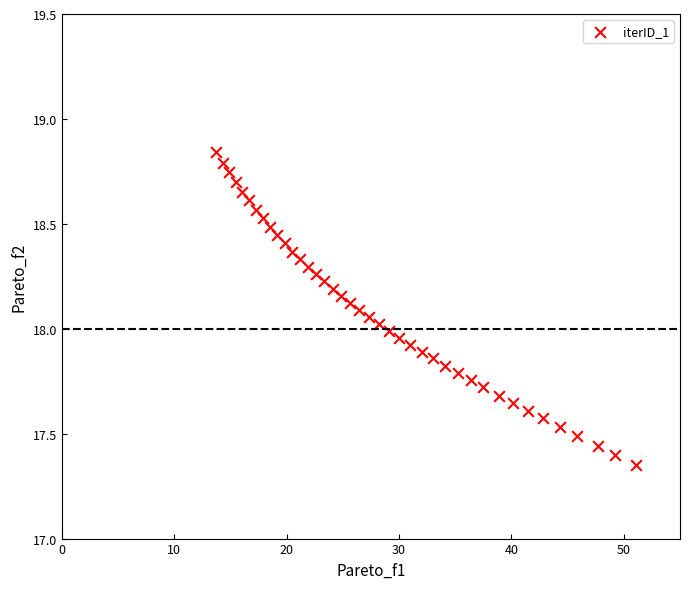

What is the range of X values (max minus min)?

37.3